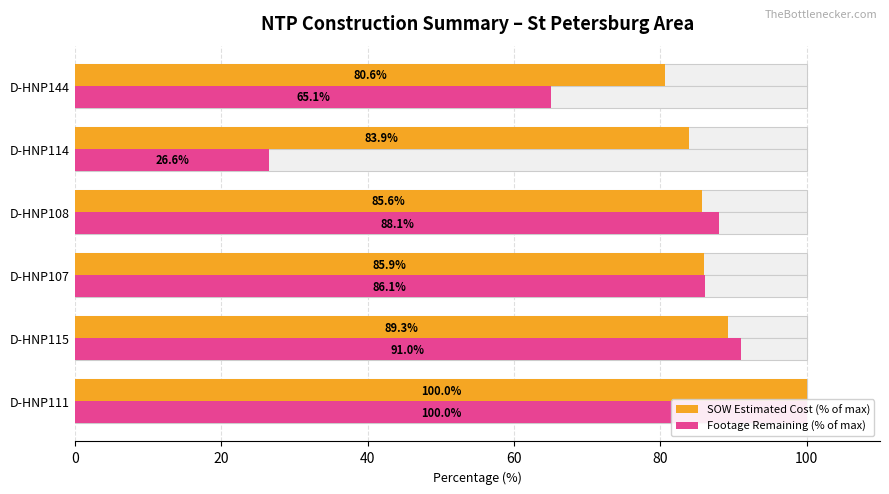

Between D-HNP111 and D-HNP107, which series saw the biggest shift?

SOW Estimated Cost (% of max)